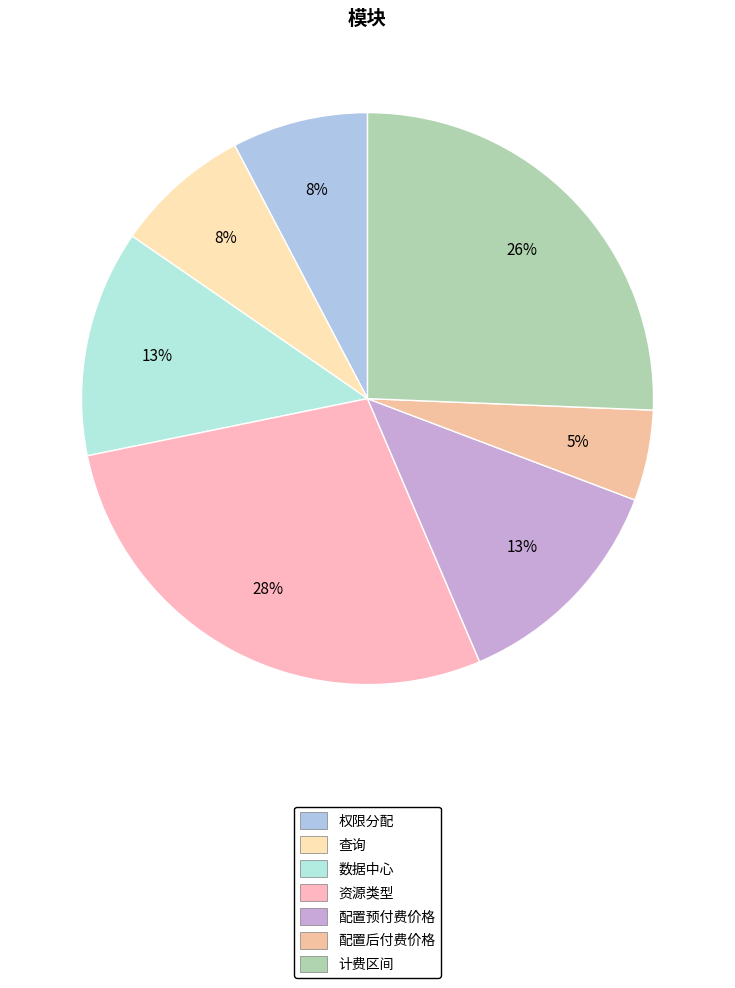

Does 数据中心 account for over 50% of the chart?

No